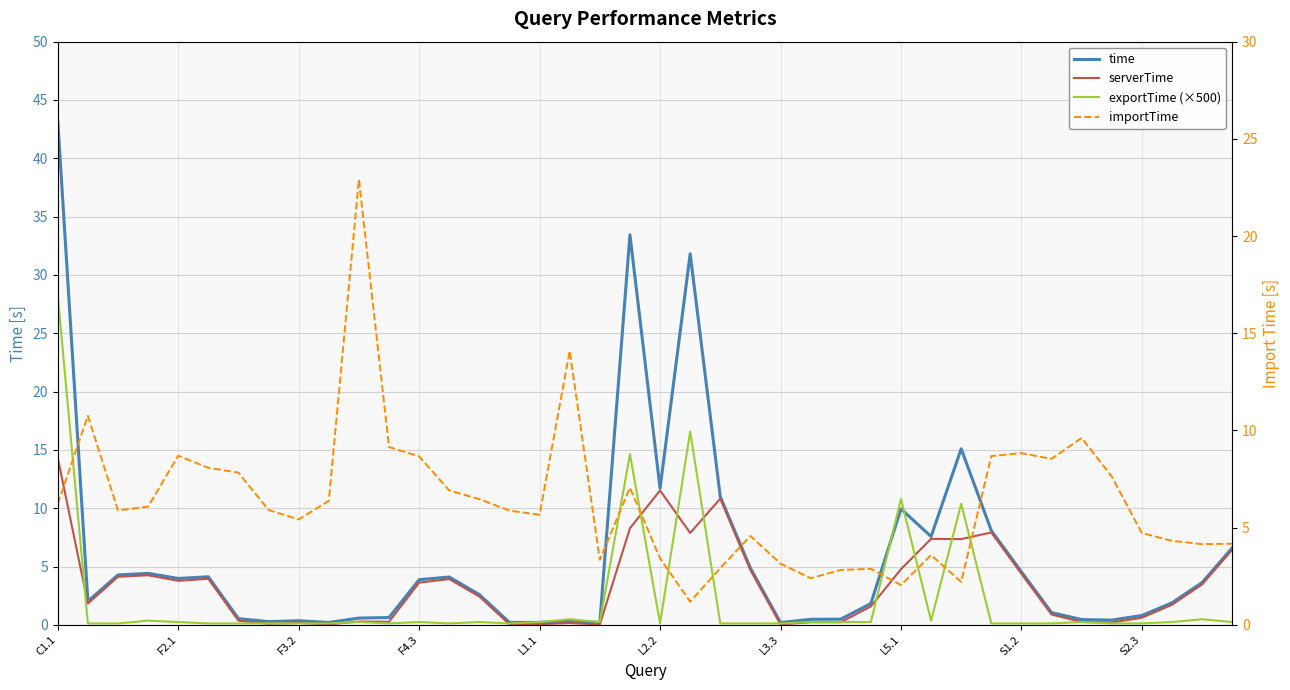

What is the sum of the exportTime (×500) values at 29 and 22?

0.5